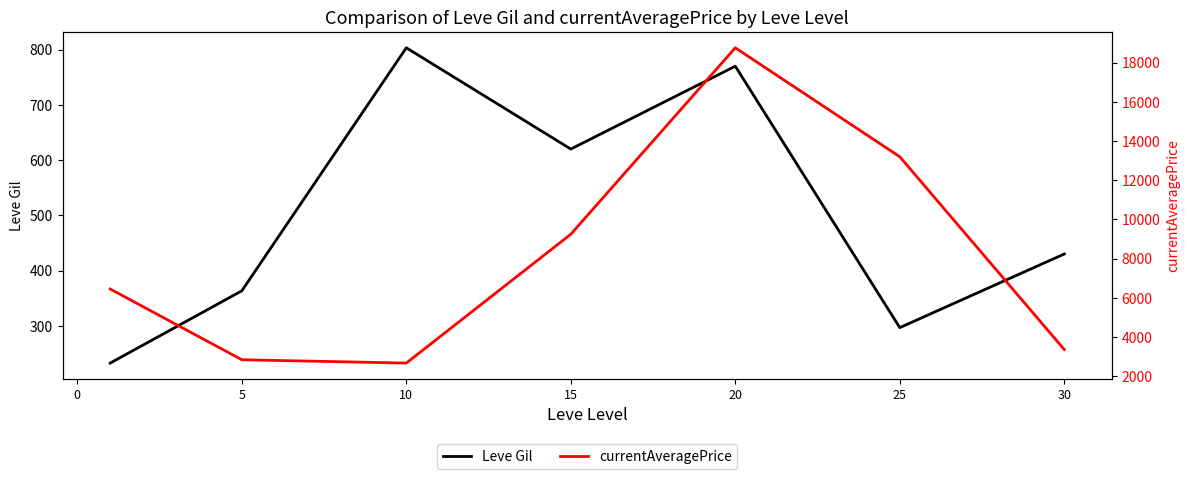

The value of Leve Gil at 30 is 430.0. True or false?

True